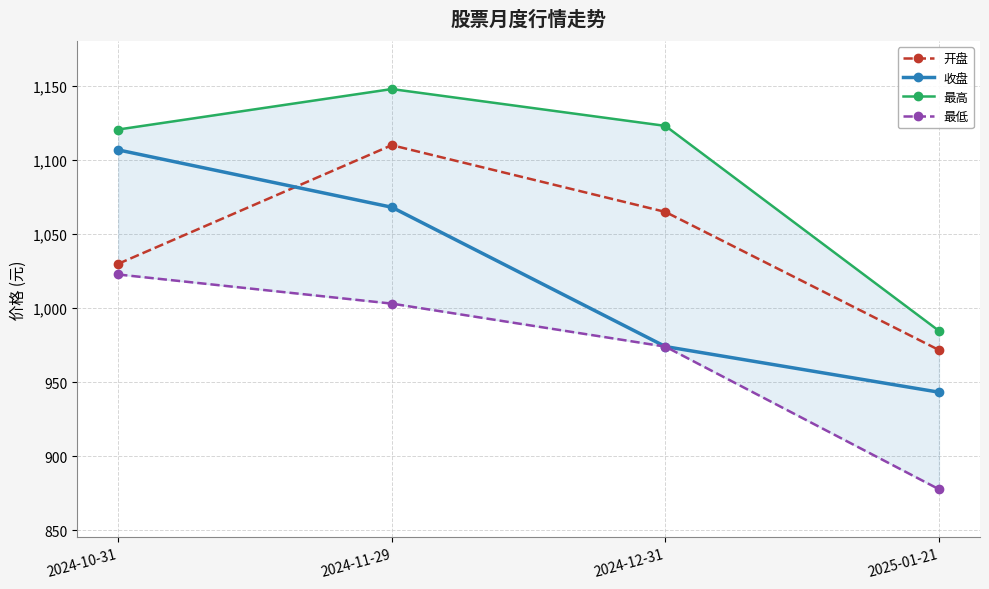

How many times do 收盘 and 开盘 cross each other?

1